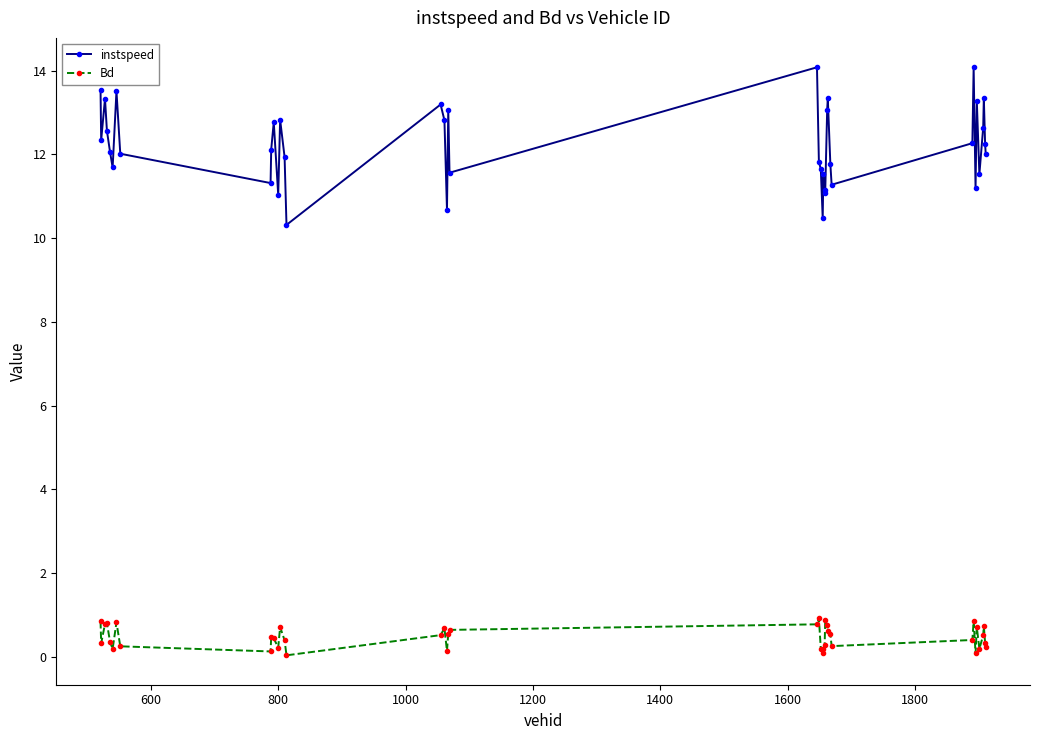

In Bd, how many points are lower than both neighbors (excluding endpoints)?

10